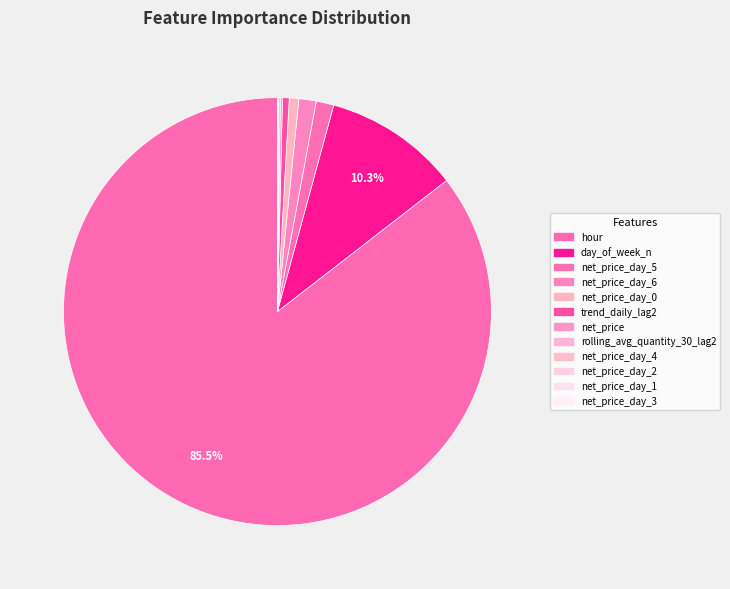

To the nearest percent, what is the difference between the largest and smallest slice percentages?

85%